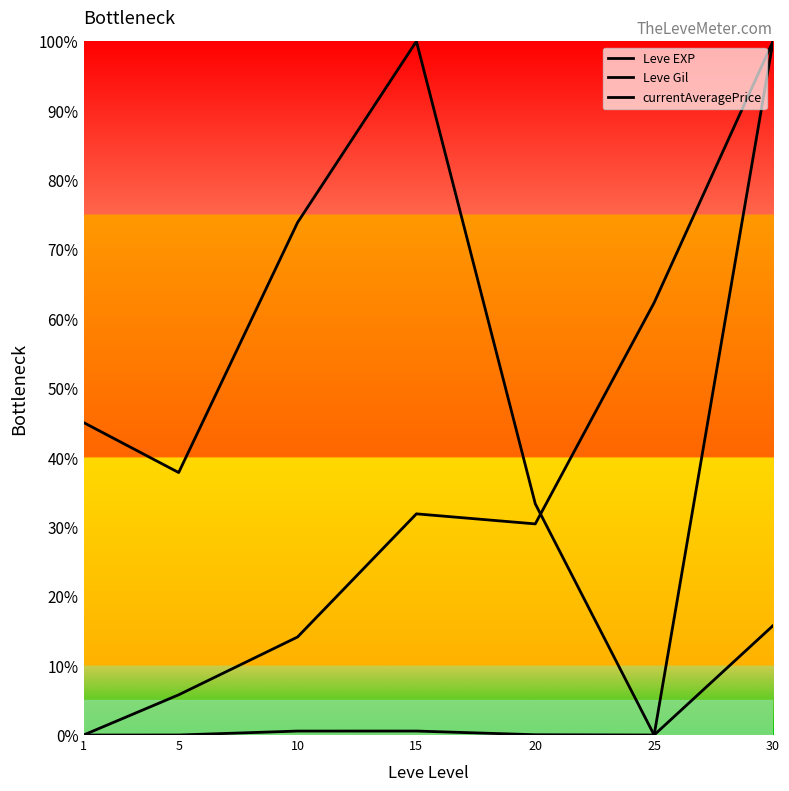

How many times do Leve EXP and Leve Gil cross each other?

1